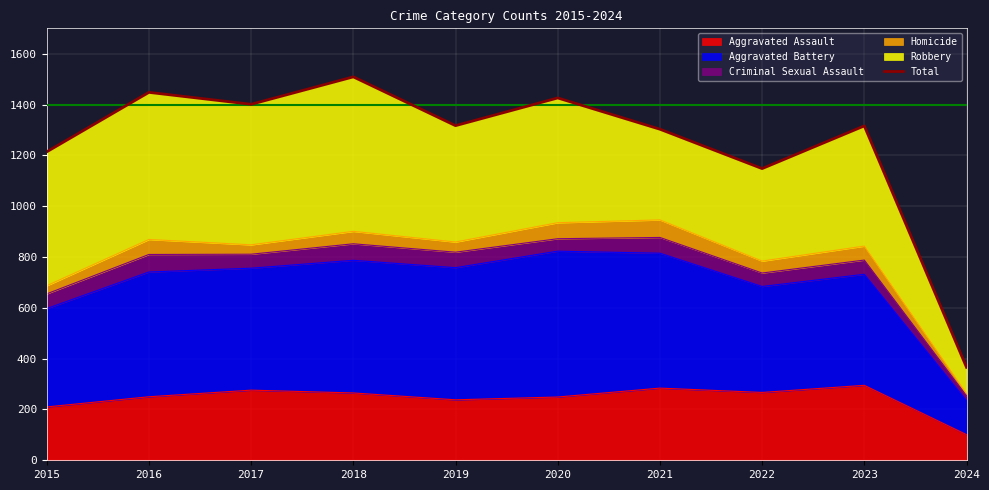

Is it true that the value at 2024 is 503?

False